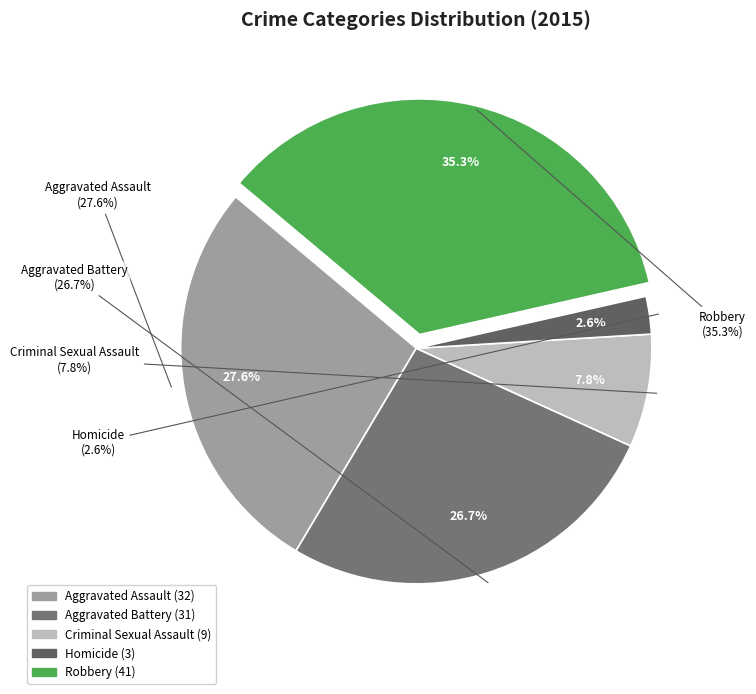

Is it true that Homicide is 8% of the pie?

False